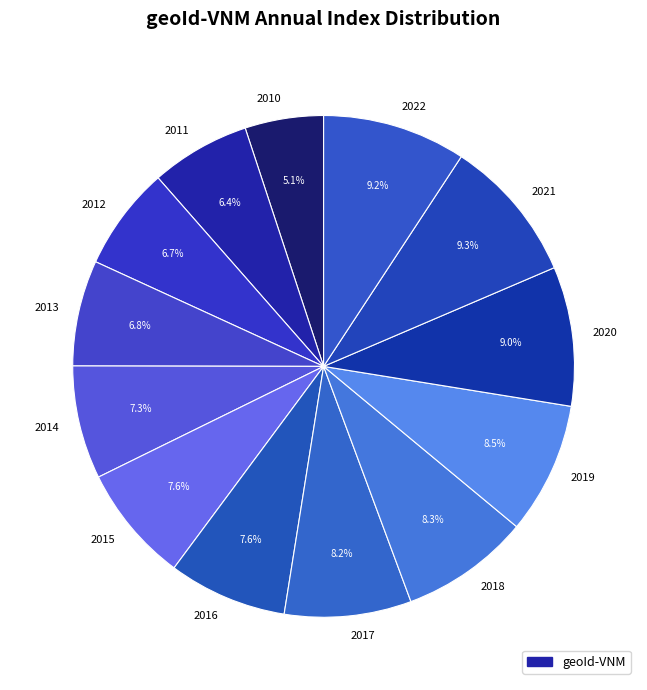

To the nearest percent, what portion does 2018 represent?

8%